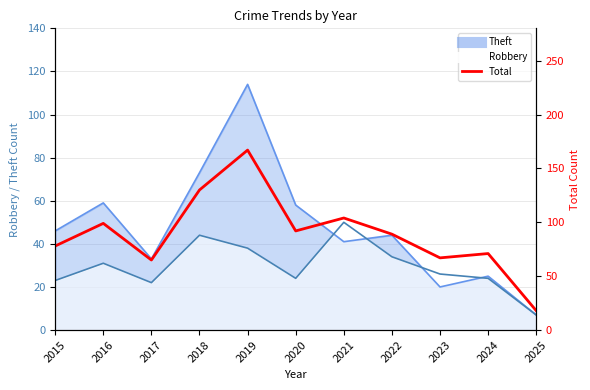

At which label is the value closest to 92?

2020